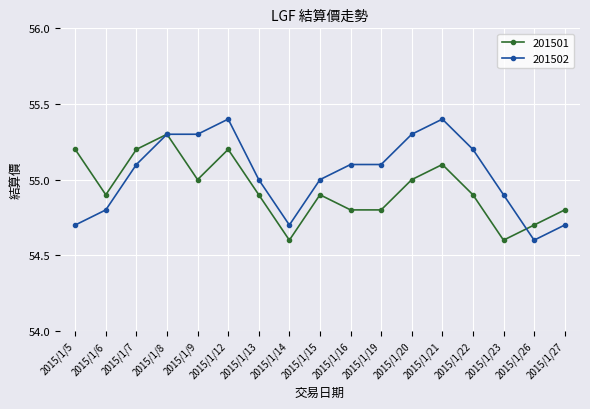

What is the average value of the 201502 series?

55.0